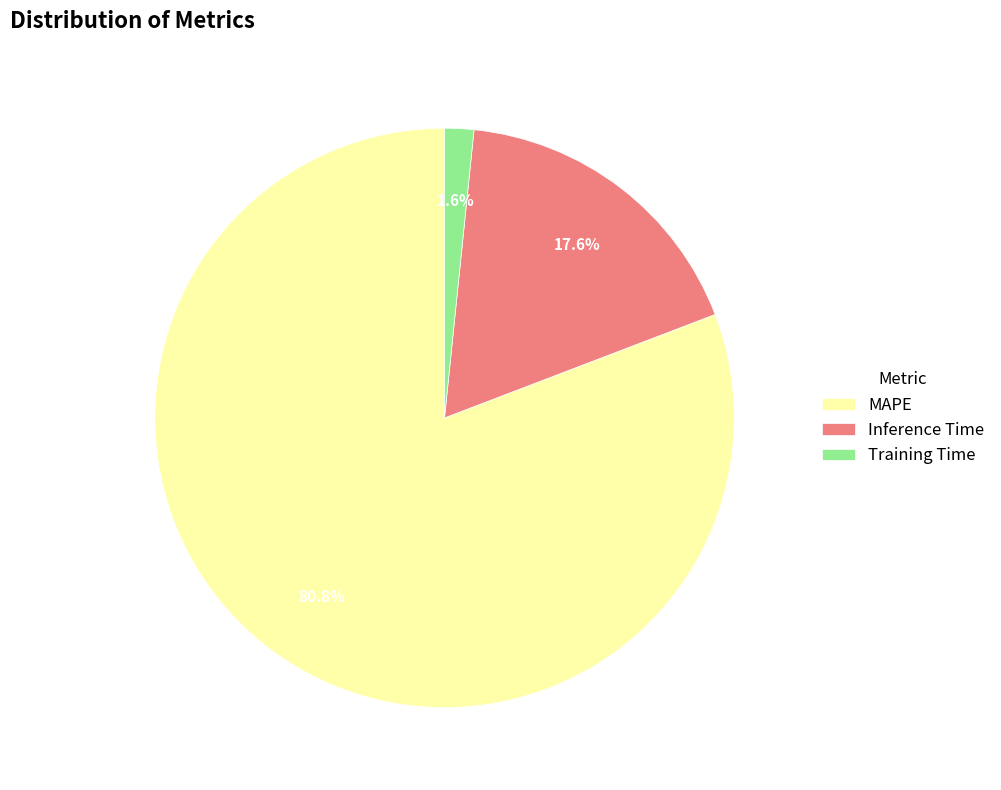

What is the total percentage of Training Time and Inference Time?

19.2%